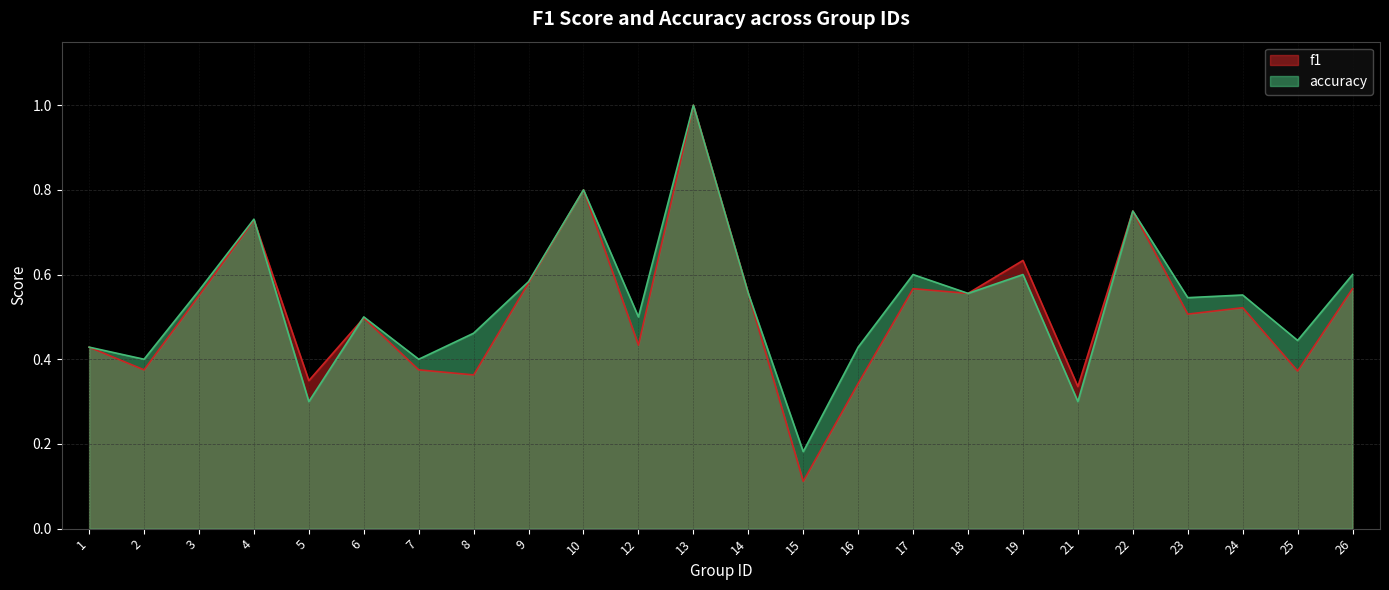

Rank the series by their average value, from lowest to highest.

f1, accuracy